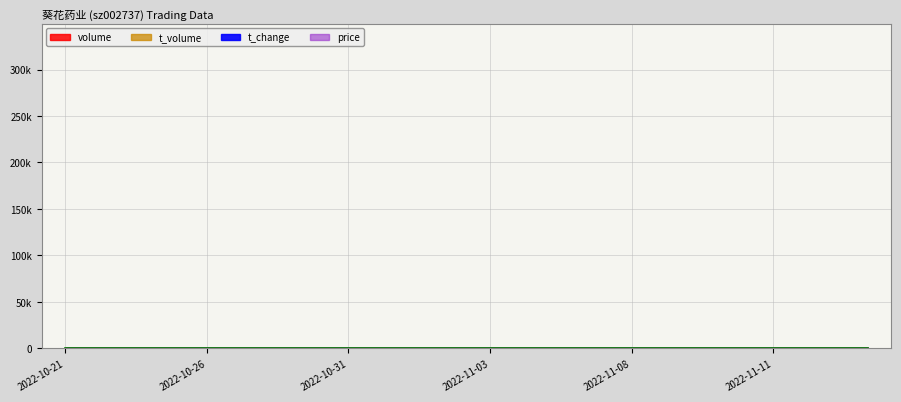

At which label does t_change first exceed 11?

2022-10-21